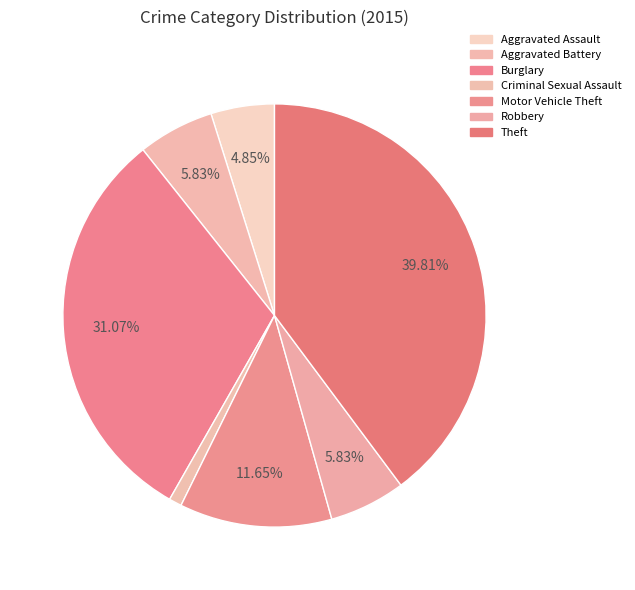

Do Theft and Motor Vehicle Theft together represent more than half of the pie?

Yes